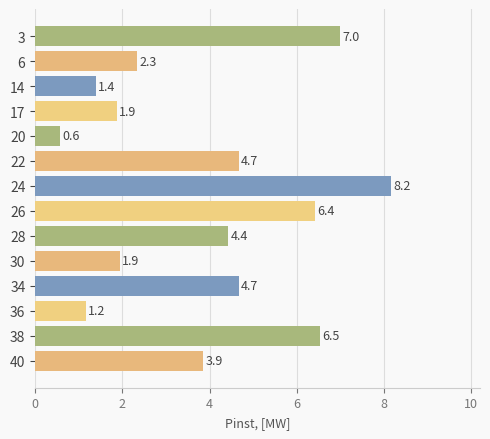

What is the value of the 8th bar from the top?

6.4